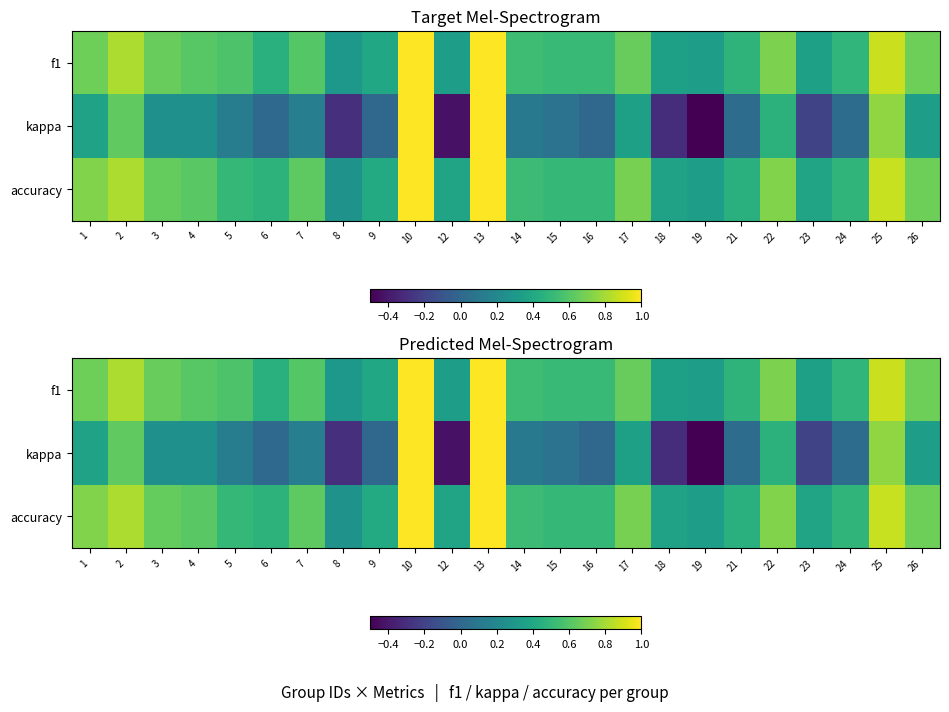

List the series in order of their peak value, highest first.

f1, kappa, accuracy